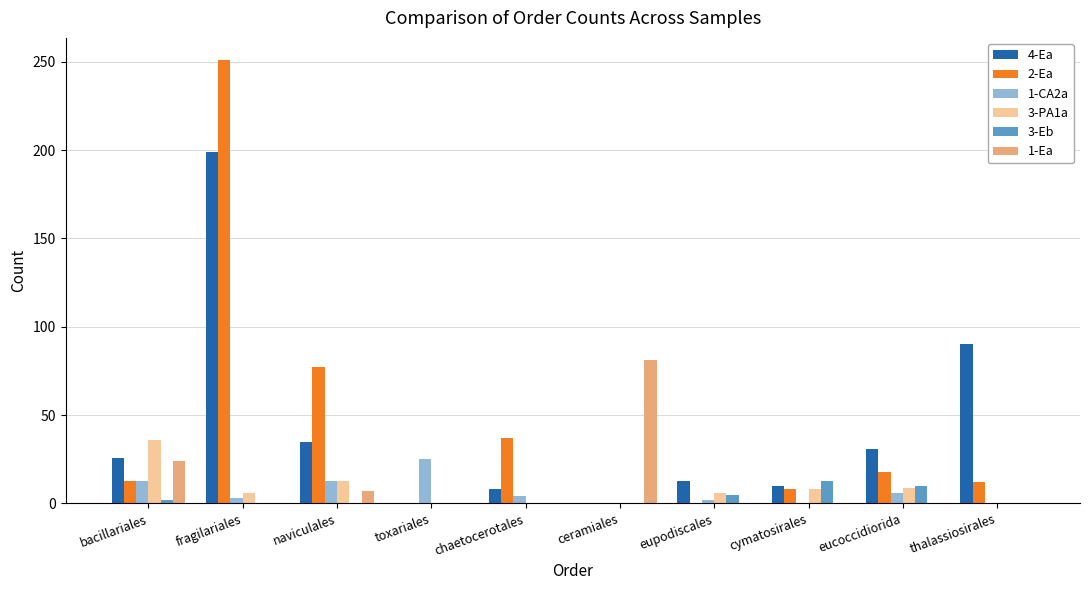

Is it true that 4-Ea equals 35 at naviculales?

True